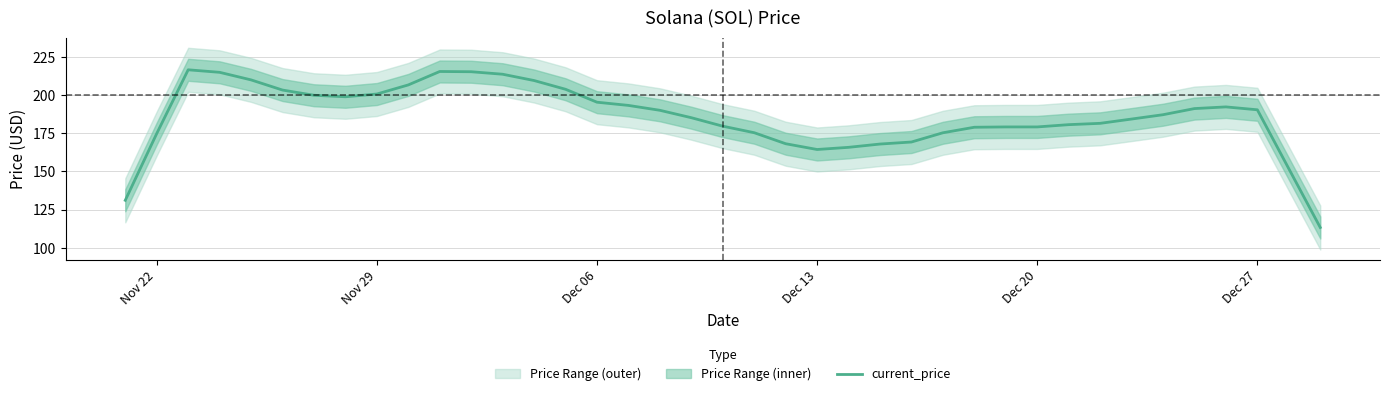

True or false: current_price has a value of 50.2 at Nov 29.

False